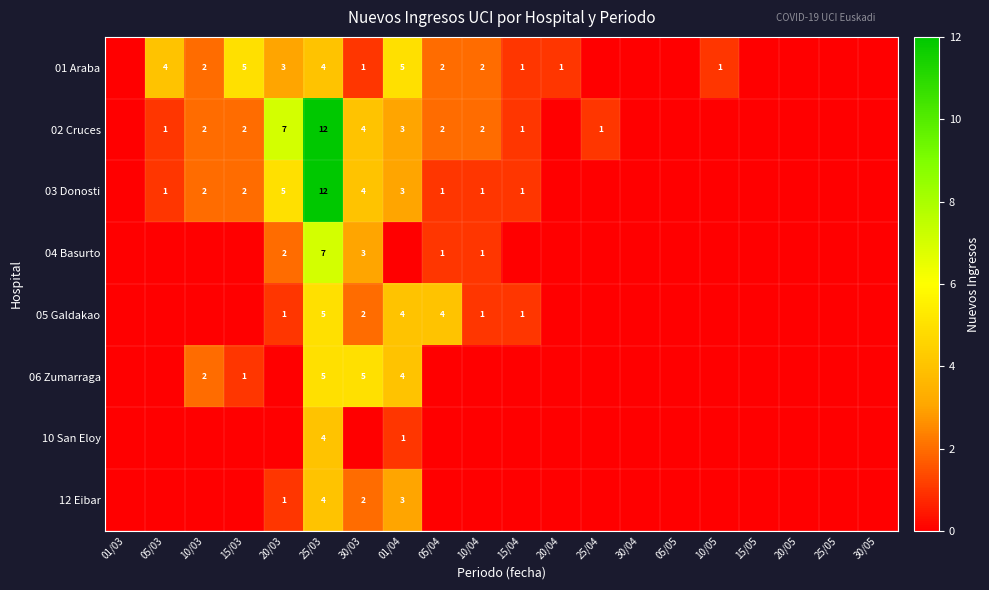

The value of 02 Cruces at 15/04 is 1. True or false?

True